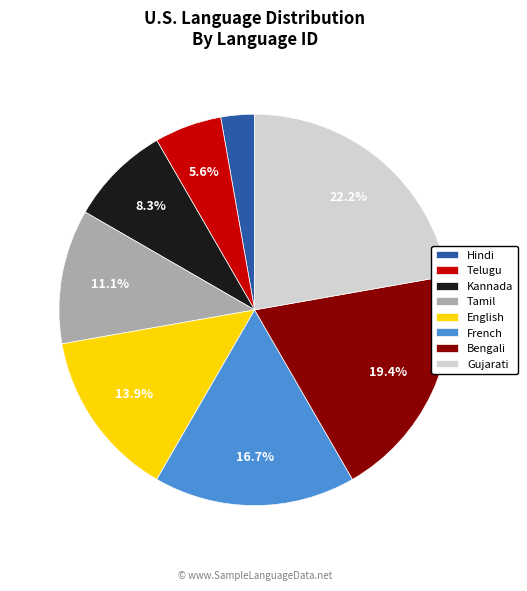

Count the number of slices in the pie.

8